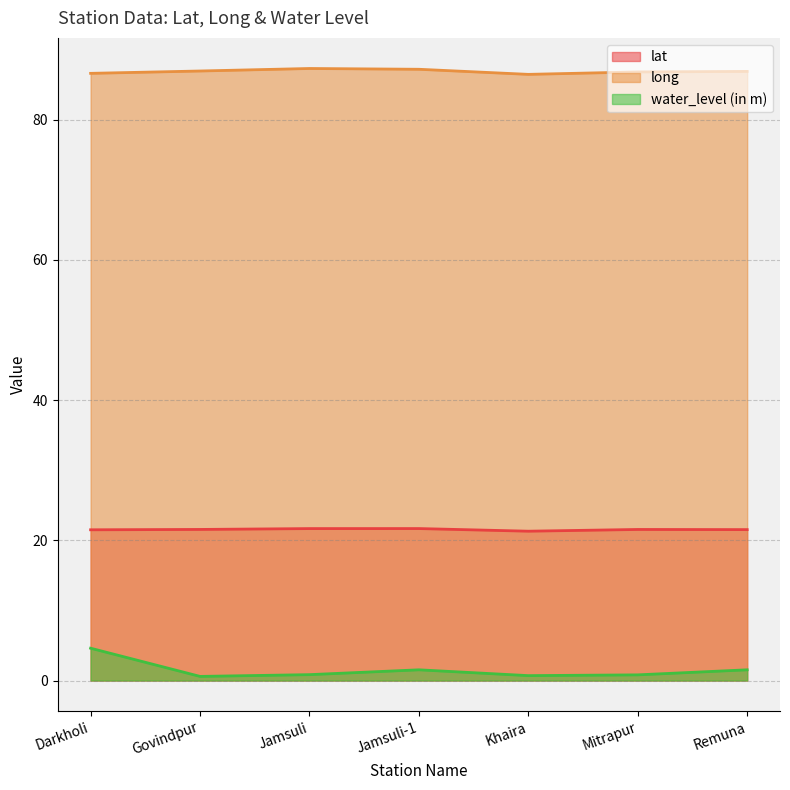

List the series in order of their peak value, highest first.

long, lat, water_level (in m)